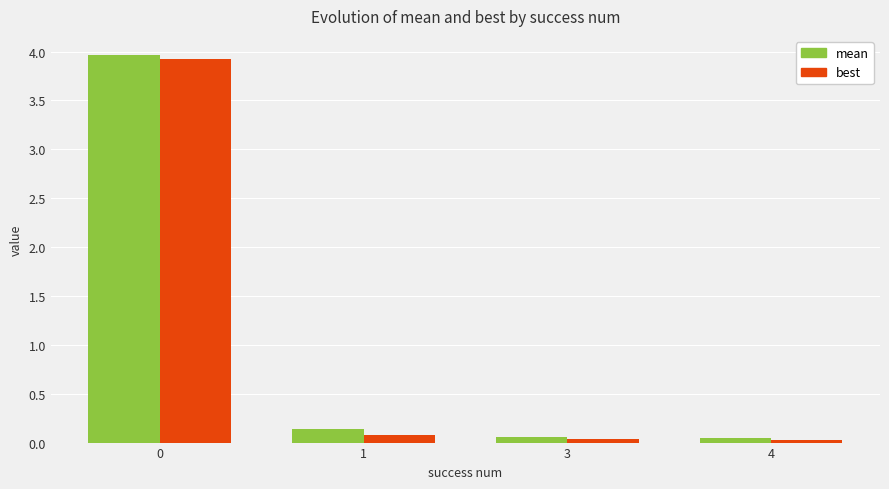

What is the difference between the maximum and minimum values in the mean series?

3.9